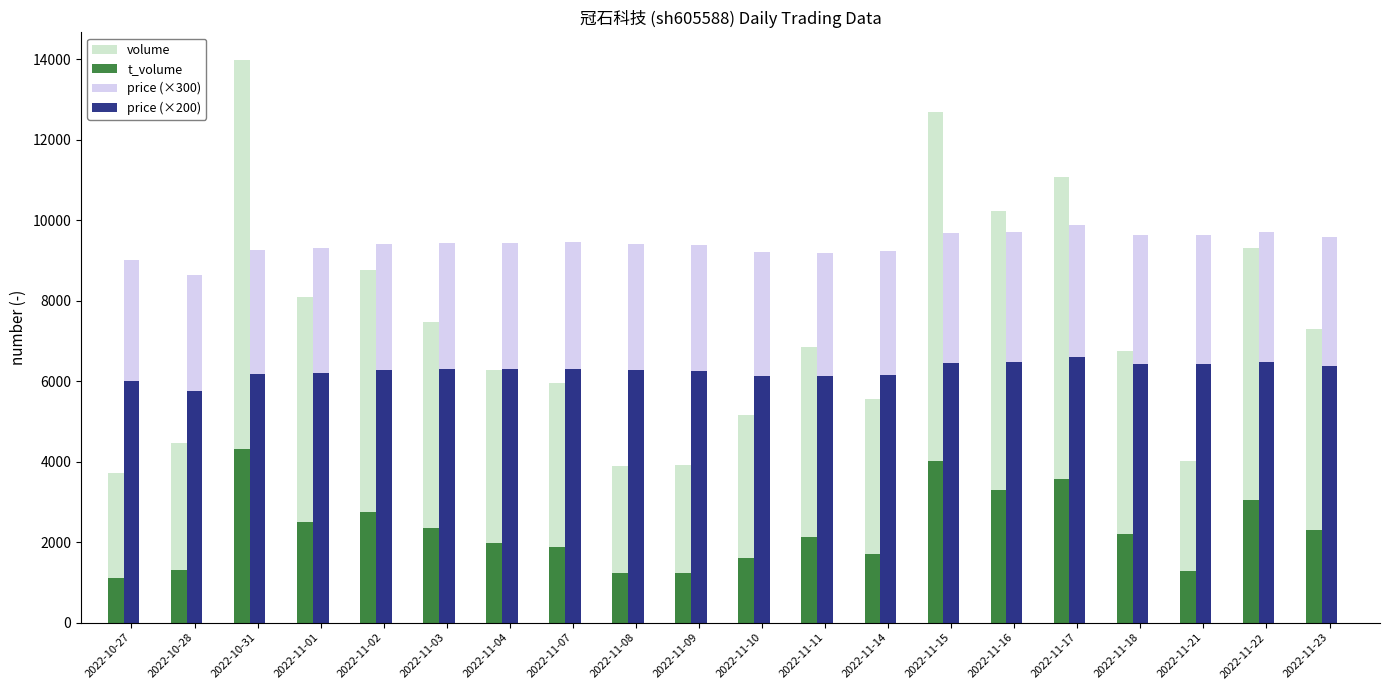

The value of t_volume at 2022-11-09 is 525. True or false?

False